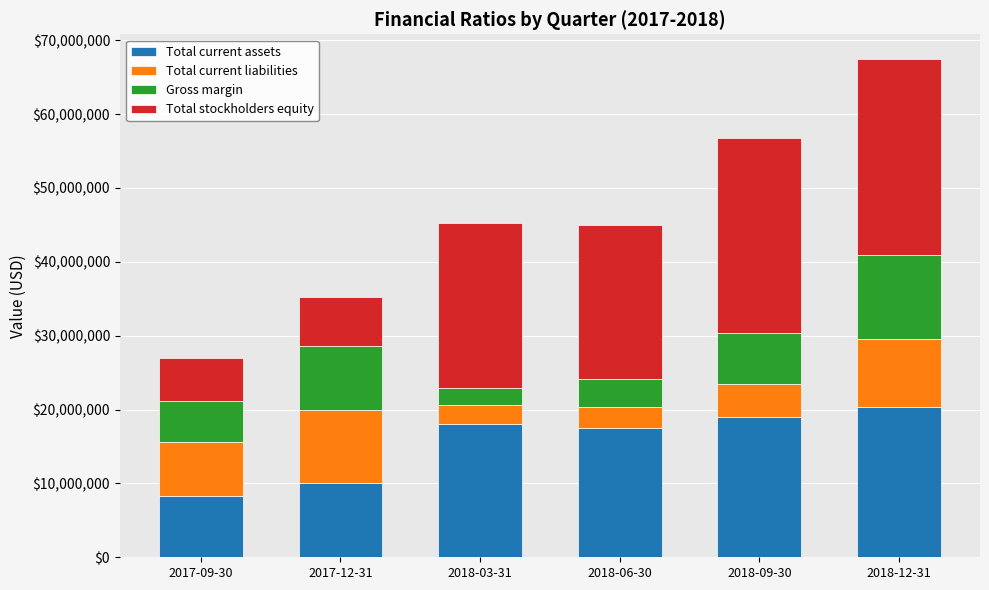

What is the lowest value of the Total current assets series?

8306067